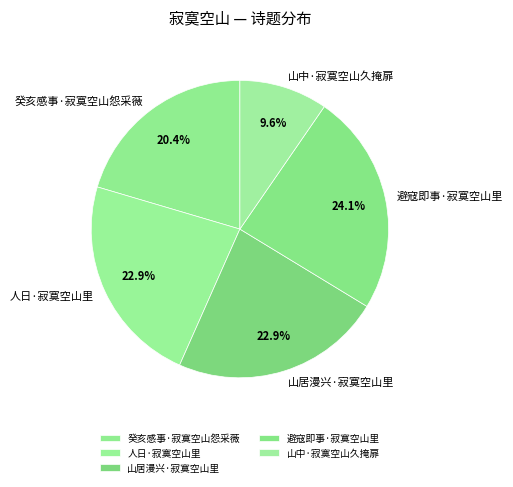

True or false: 山中·寂寞空山久掩扉 accounts for 1% of the total.

False